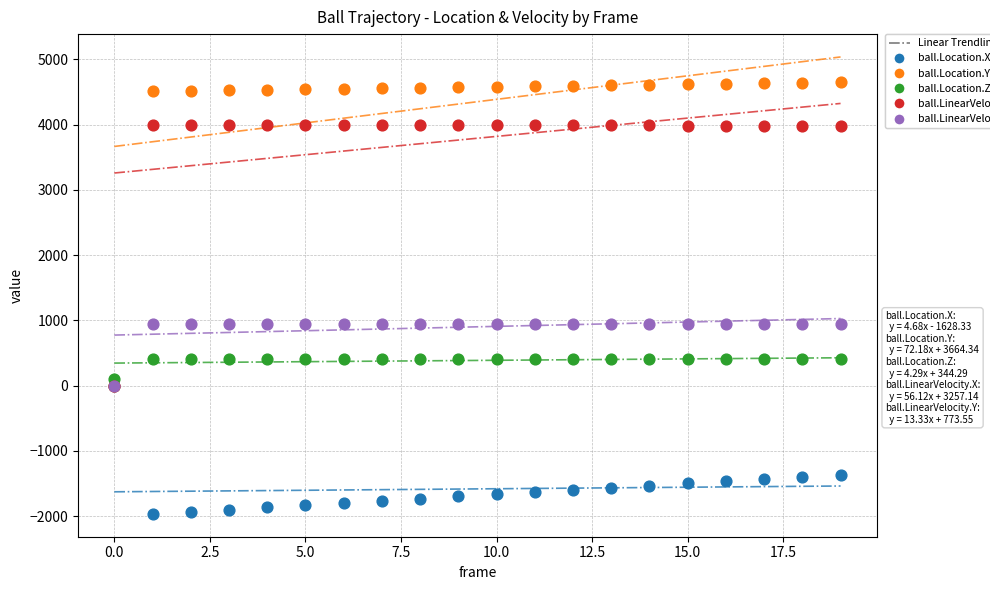

Which series has the largest Y range (max minus min)?

ball.Location.Y